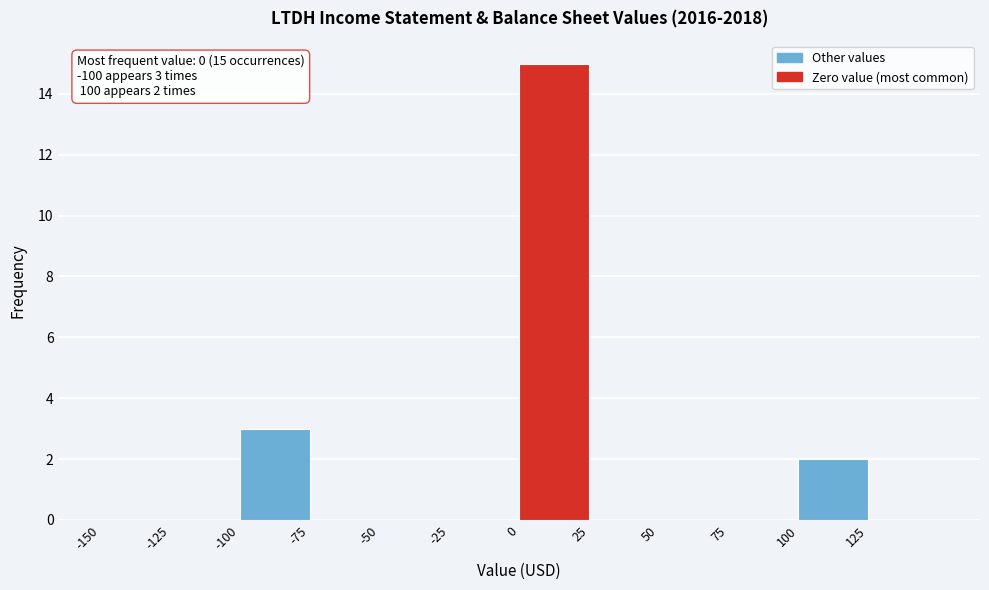

Which range on the x-axis has the tallest bar?

0 to 25